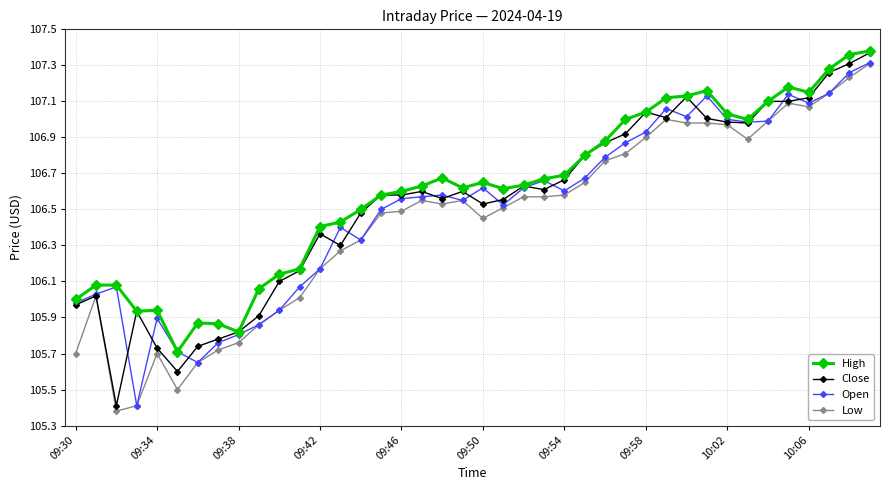

Which series has the widest spread of values?

Close